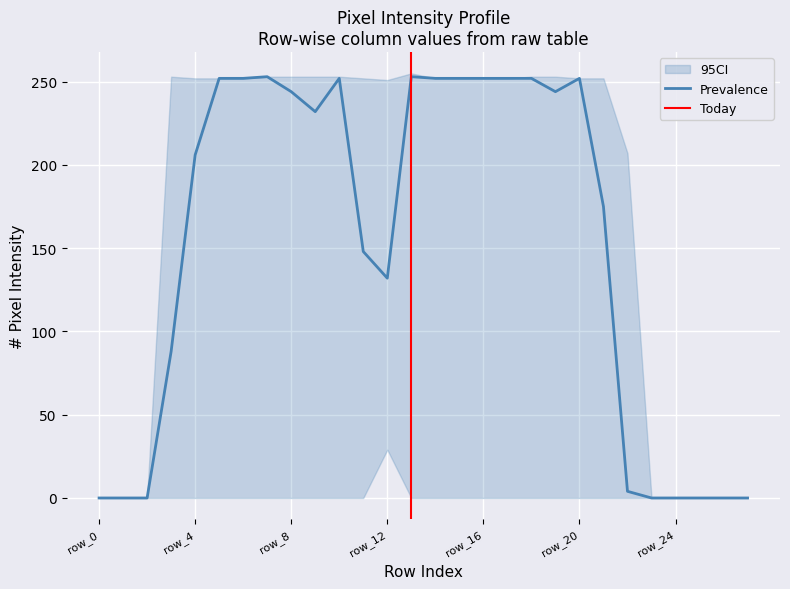

The Prevalence series shows 0 at row_0. True or false?

True